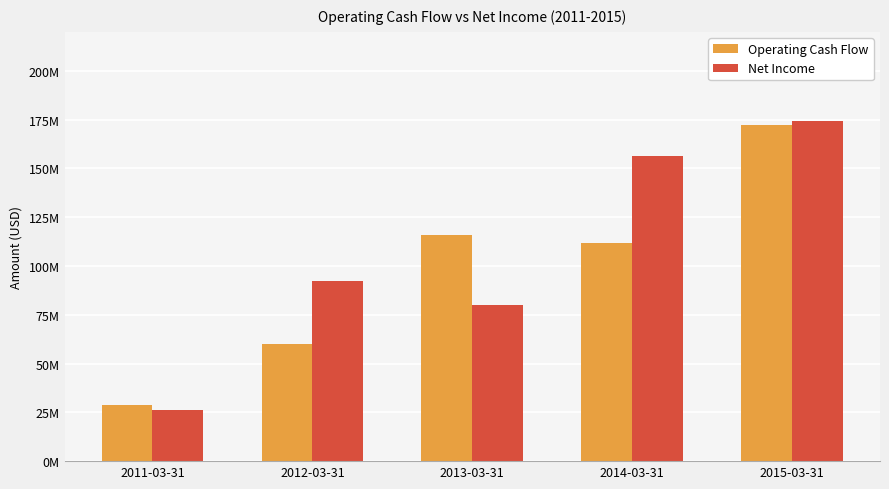

What is the maximum value for Operating Cash Flow?

172137000